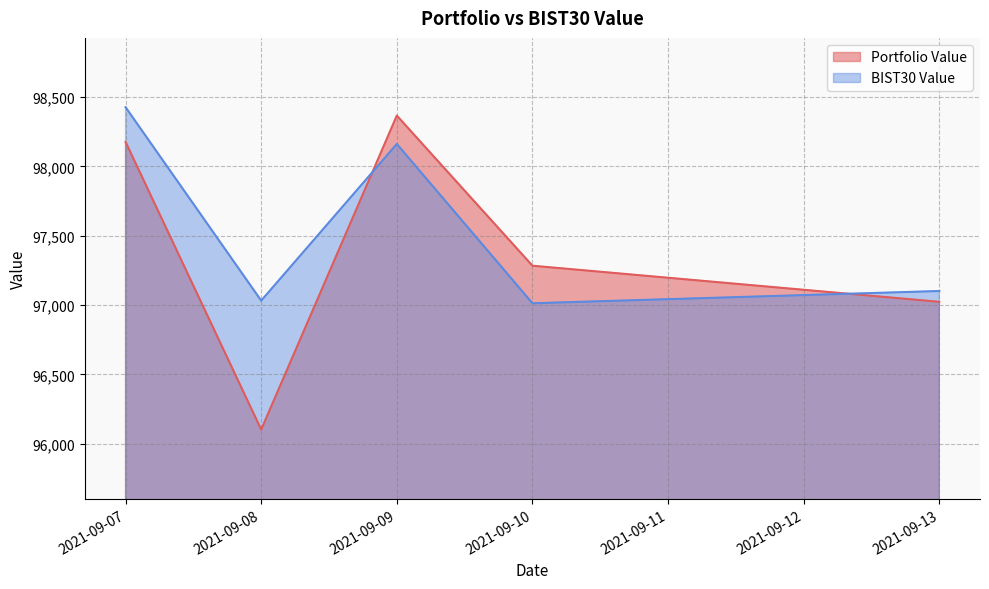

True or false: BIST30 Value has a value of 97101.4 at 2021-09-13.

True